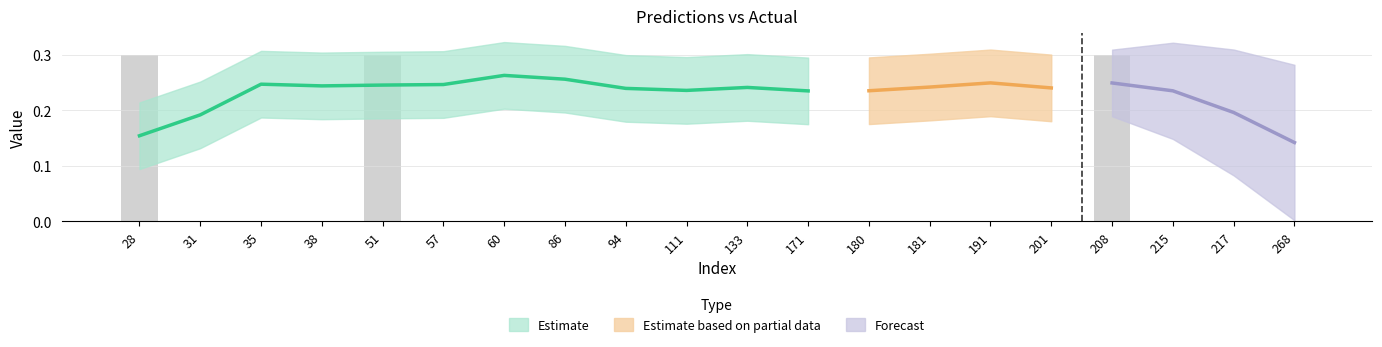

Reading left to right, transcribe all the data shown in this chart.

28=0.3	31=0.0	35=0.0	38=0.0	51=0.3	57=0.0	60=0.0	86=0.0	94=0.0	111=0.0	133=0.0	171=0.0	180=0.0	181=0.0	191=0.0	201=0.0	208=0.3	215=0.0	217=0.0	268=0.0